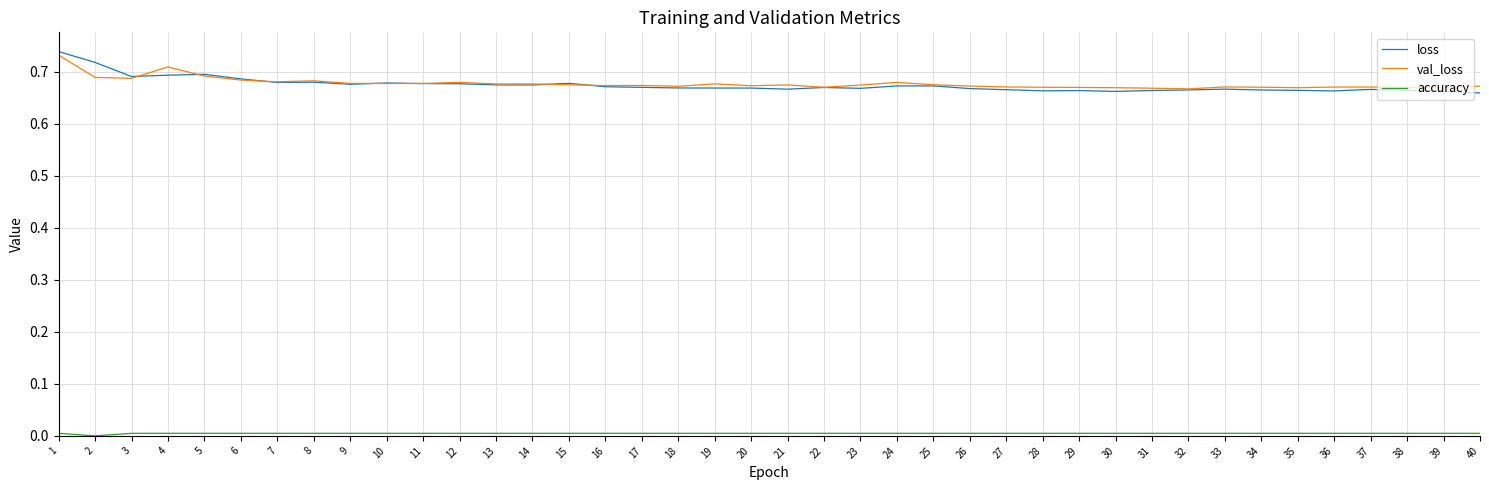

Which series has the widest spread of values?

loss